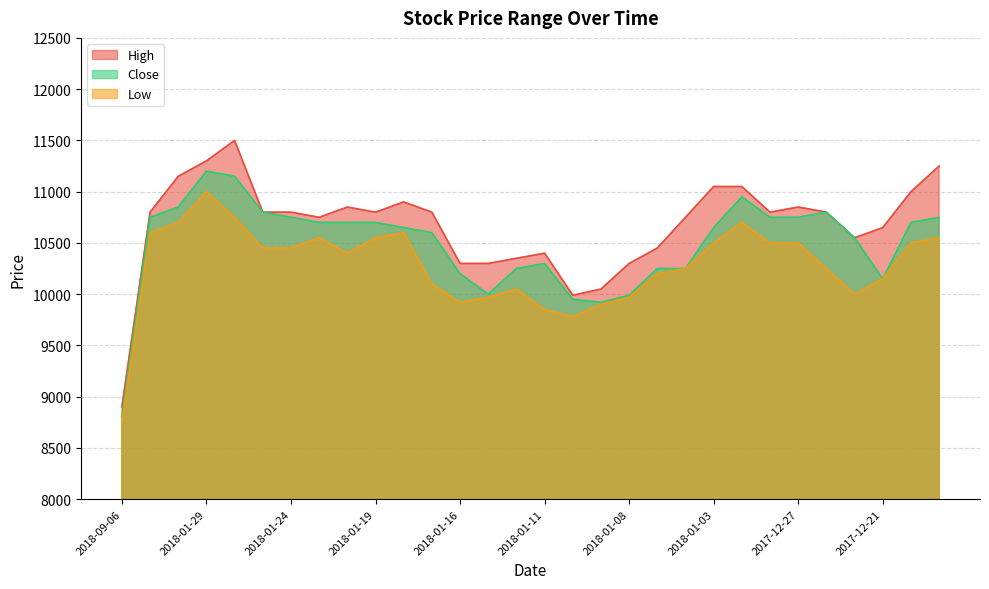

The High series shows 10800 at 2018-01-19. True or false?

True